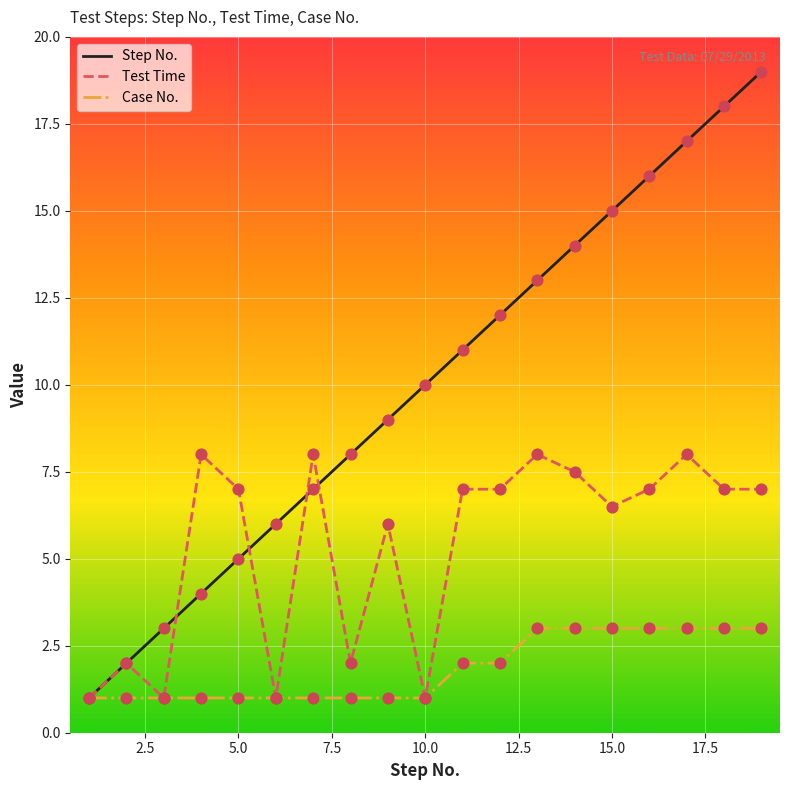

Which series has the largest total across all categories?

Step No.